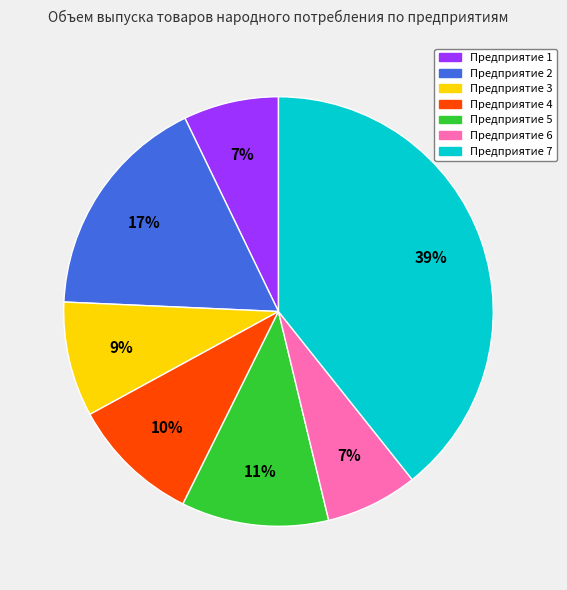

Is there any slice that represents more than half of the pie?

No